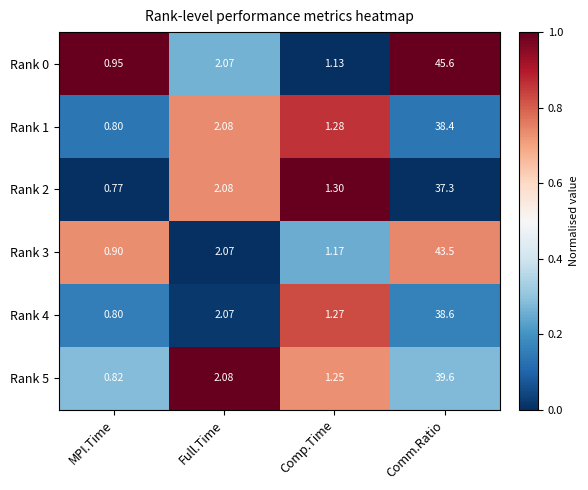

At which category is the sum across all series the highest?

Comm.Ratio